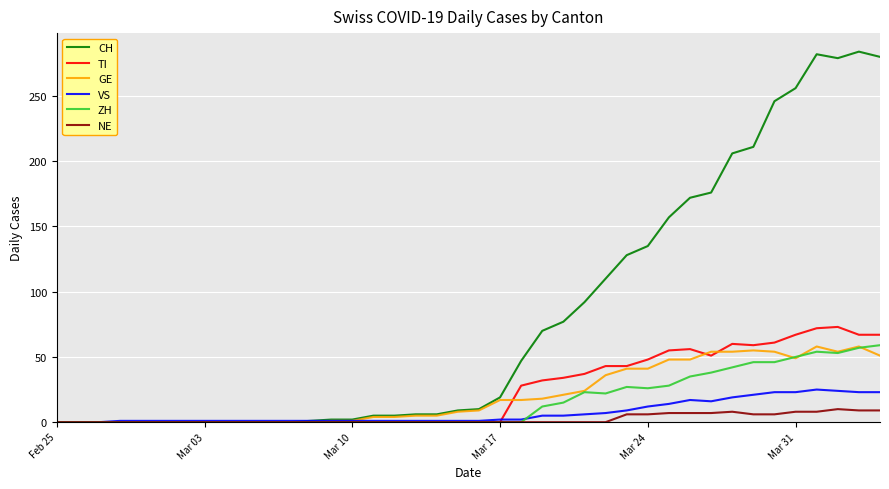

Which series has the largest range (max minus min)?

CH